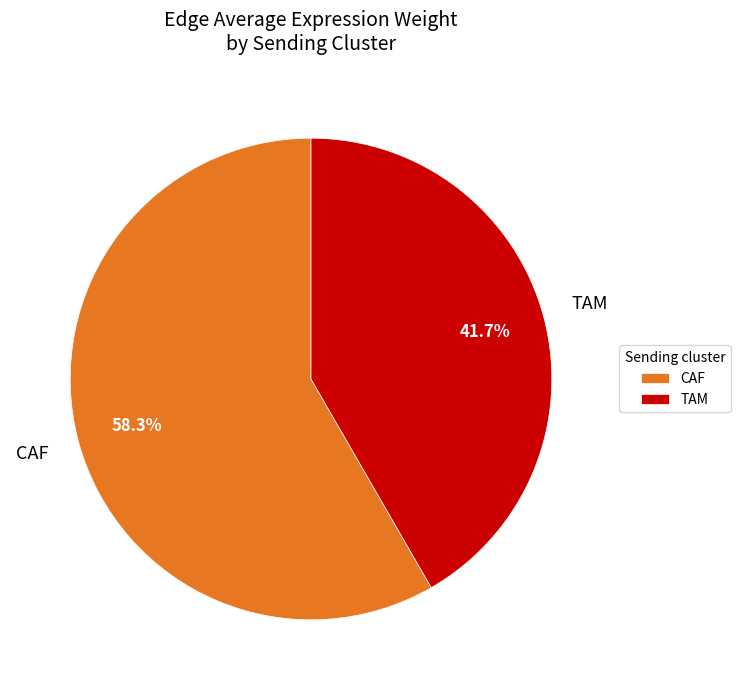

To the nearest percent, what percentage of the pie is CAF?

58%